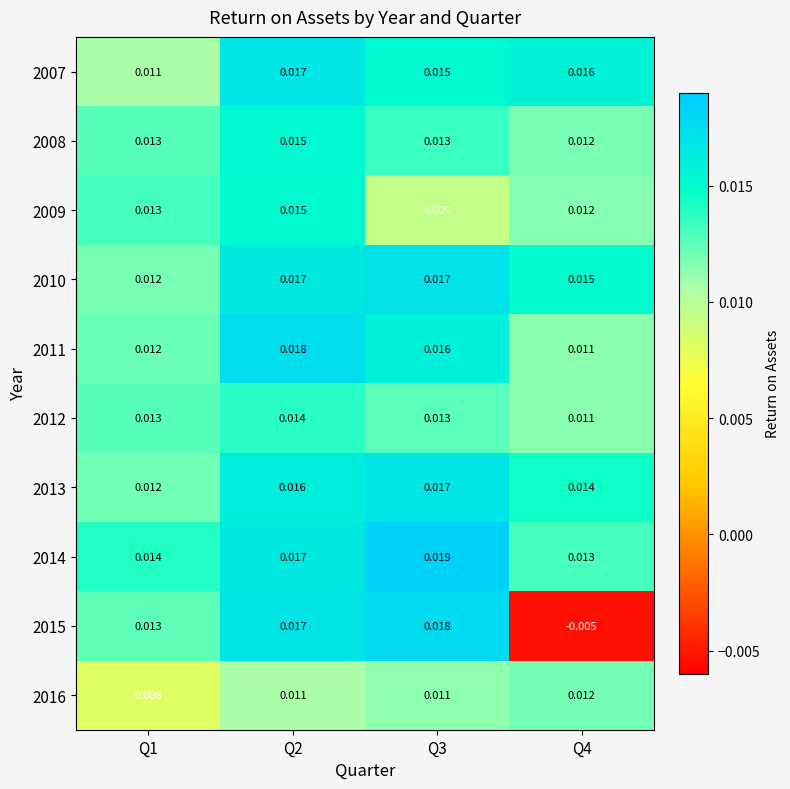

At how many categories does at least one series exceed 0?

4